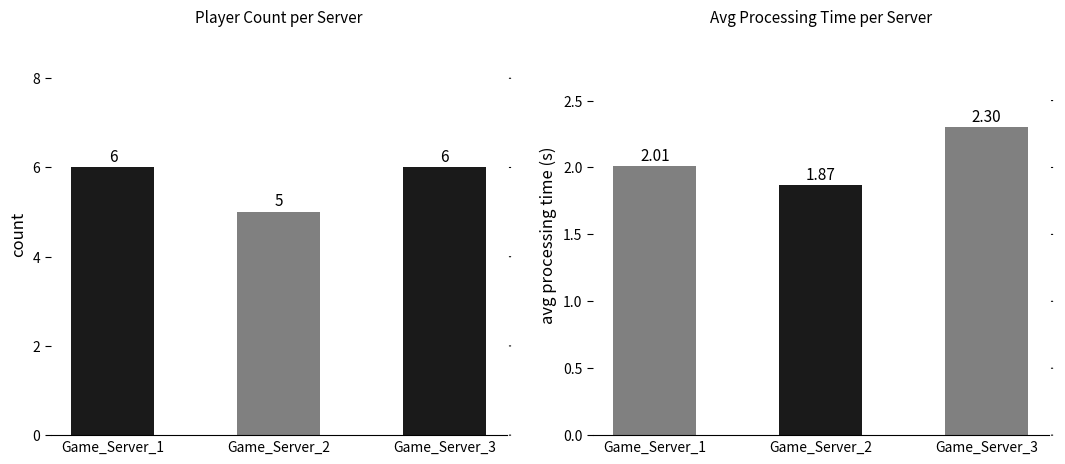

What is the difference between the second highest and minimum values in the player_count series?

1.0